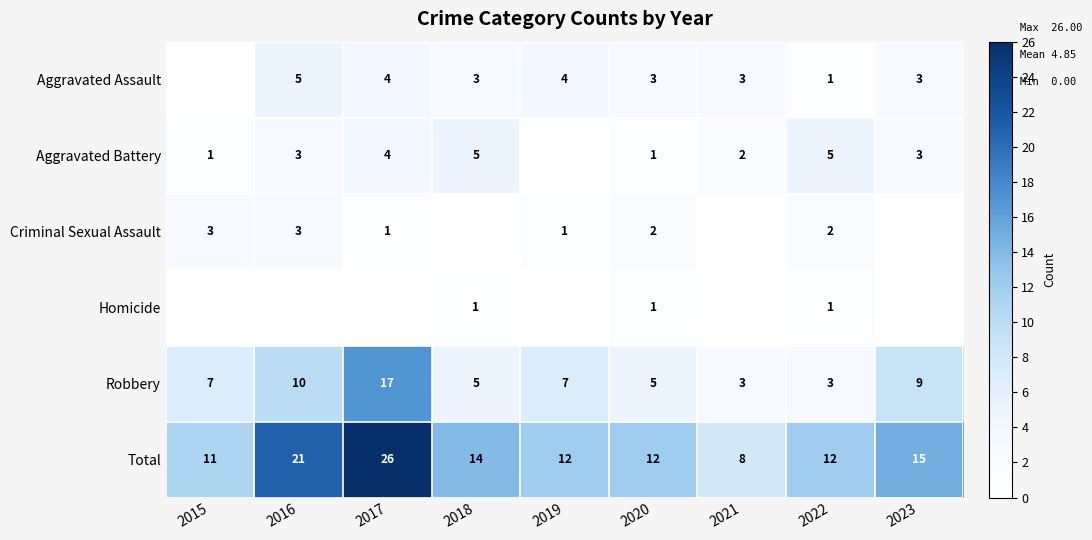

What is the spread (max minus min) of values at 2022?

11